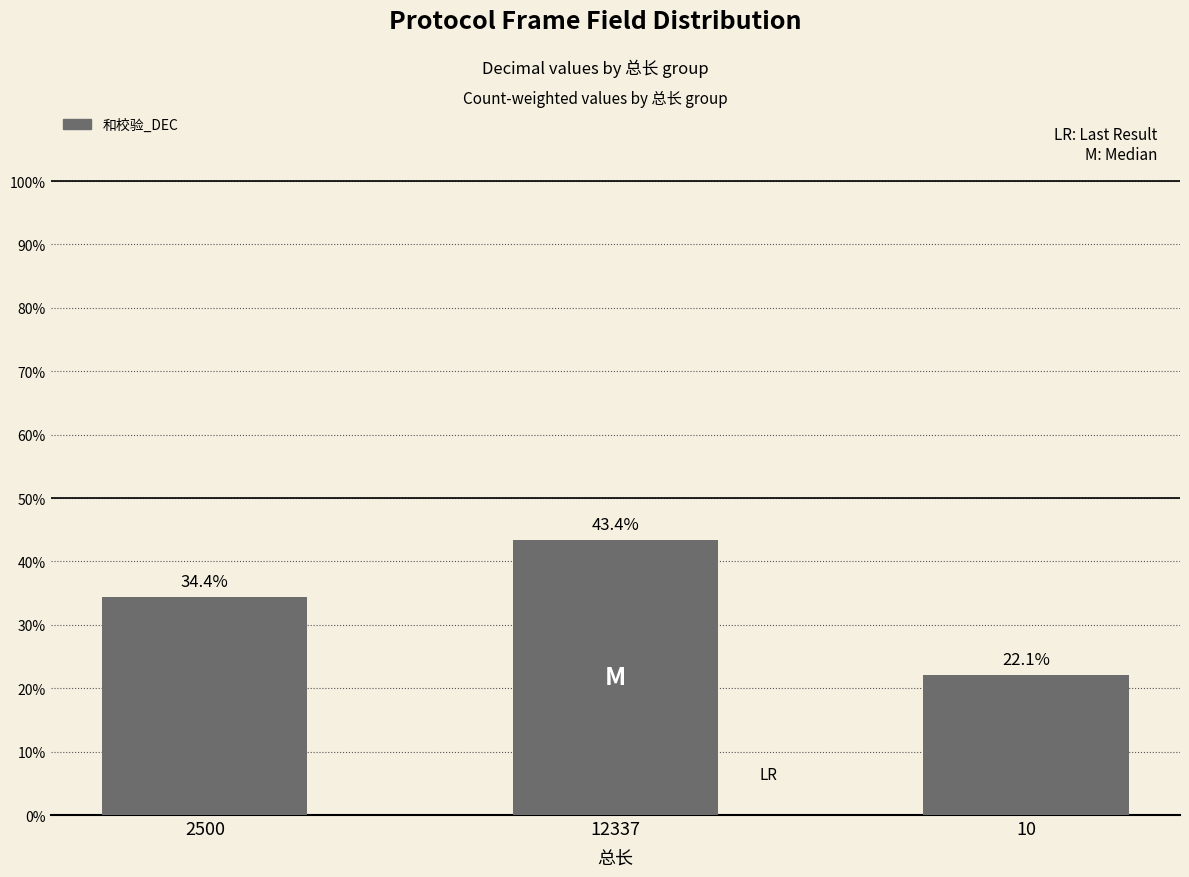

Are the bars horizontal?

No